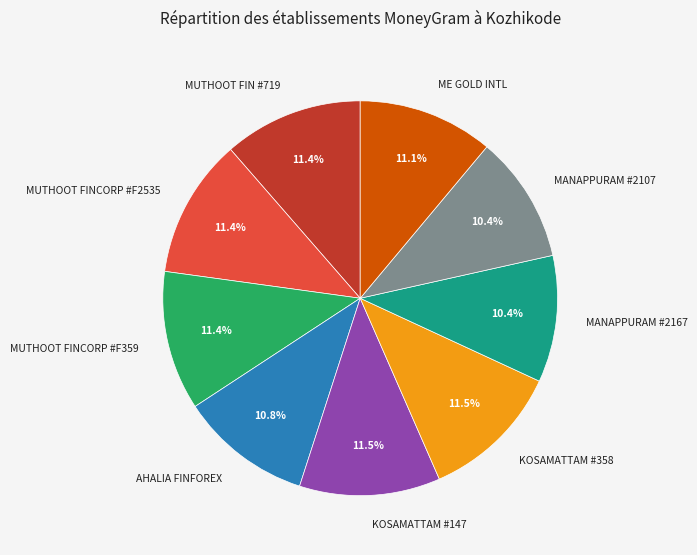

How many segments does this pie chart have?

9